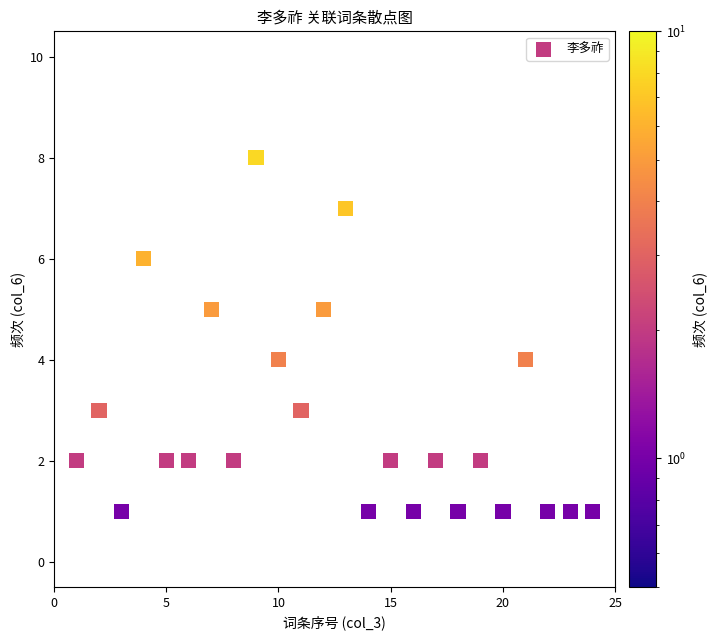

What is the range of X values (max minus min)?

23